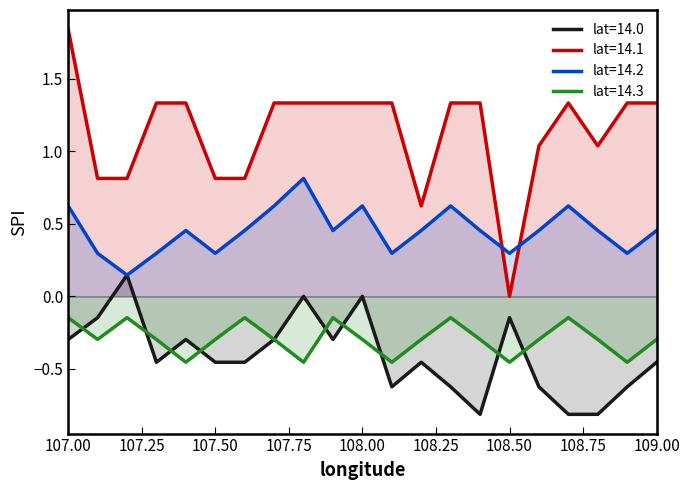

What are all the series names shown in the legend?

lat=14.0, lat=14.1, lat=14.2, lat=14.3